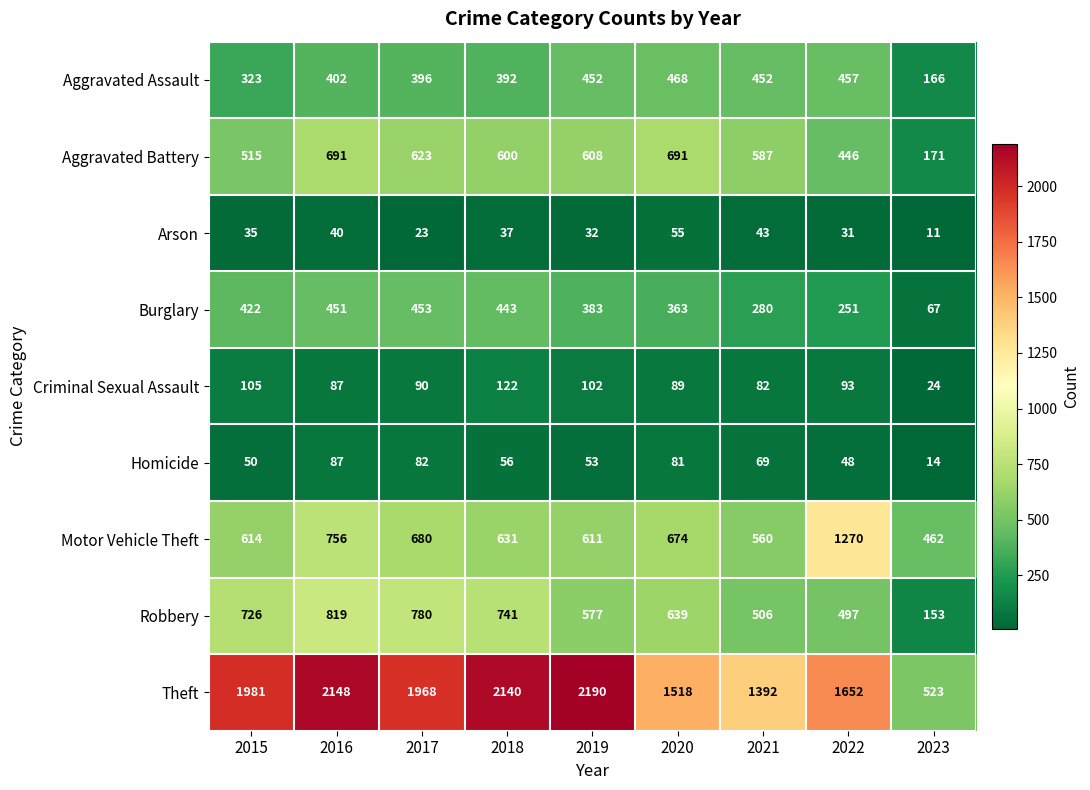

Rank the series by their maximum value, from highest to lowest.

Theft, Motor Vehicle Theft, Robbery, Aggravated Battery, Aggravated Assault, Burglary, Criminal Sexual Assault, Homicide, Arson